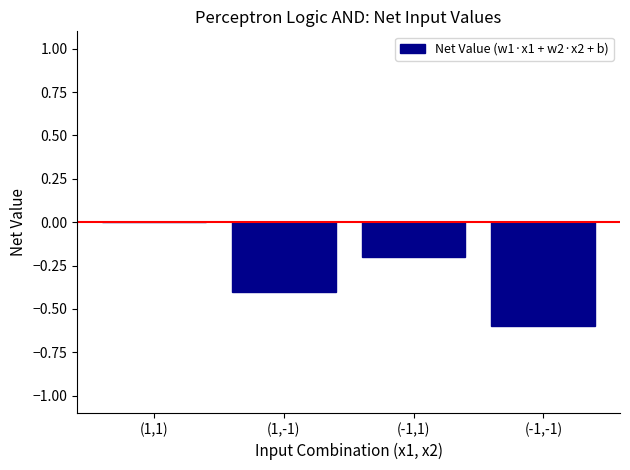

What is the difference between the values at (1,1) and (1,-1)?

0.4